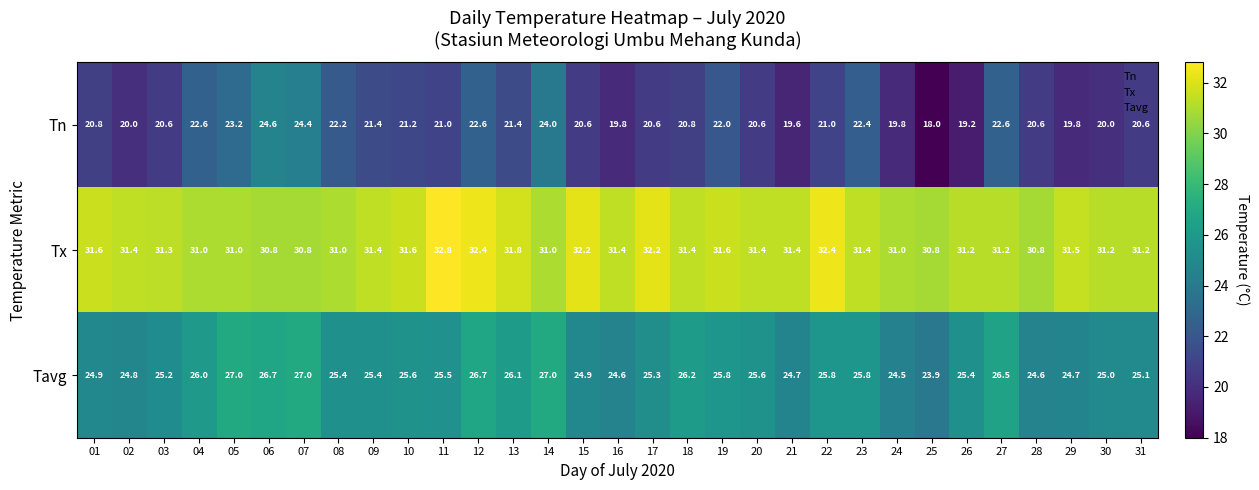

What value does the Tn series have at 29?

19.8